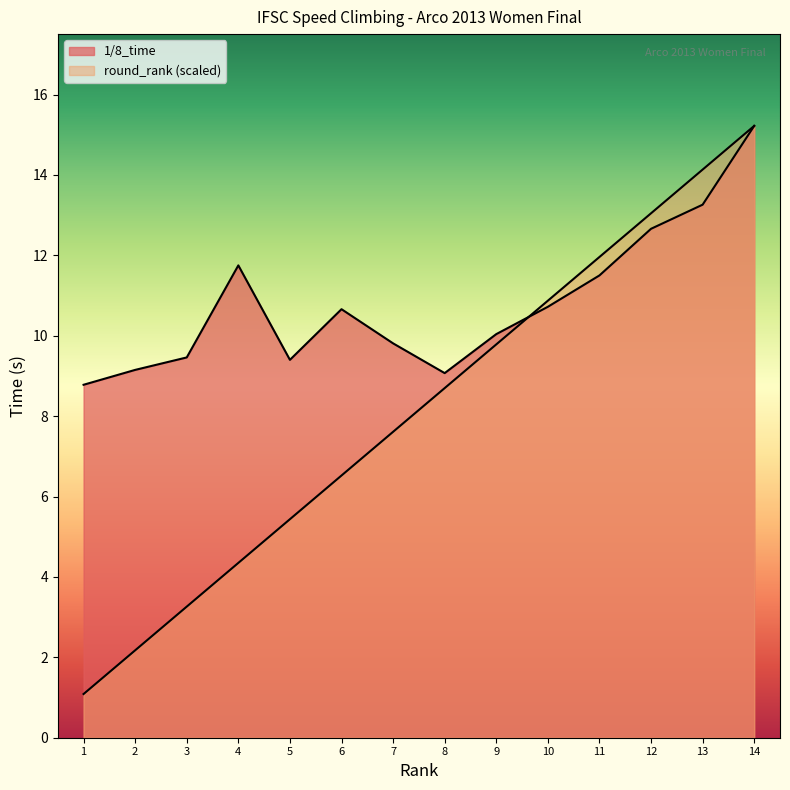

What is the smallest value displayed?

1.1